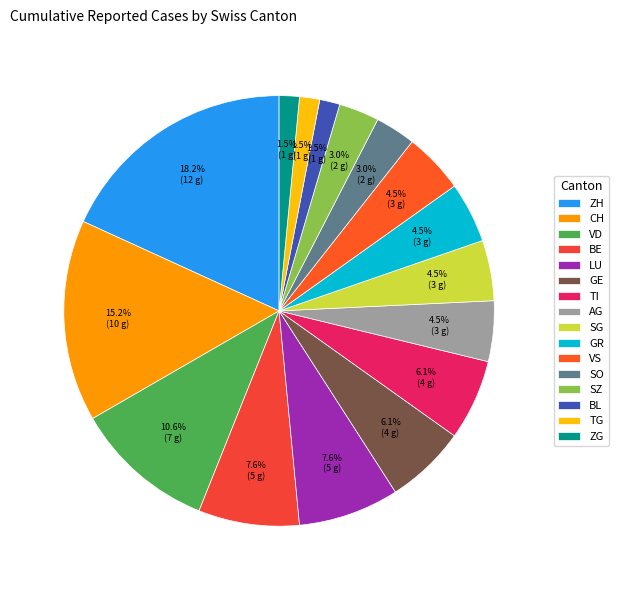

Count the number of slices in the pie.

16